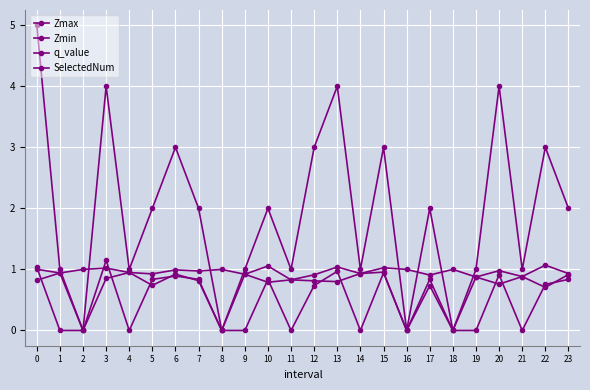

What is the value of the Zmax point at the 1st from the left?

1.0